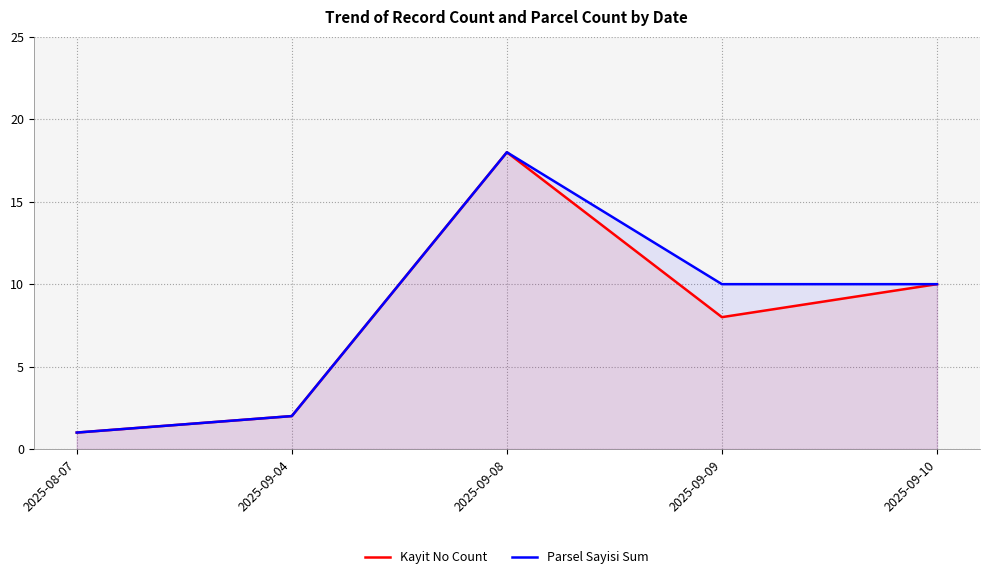

At which label does Parsel Sayisi Sum first exceed 10?

2025-09-08